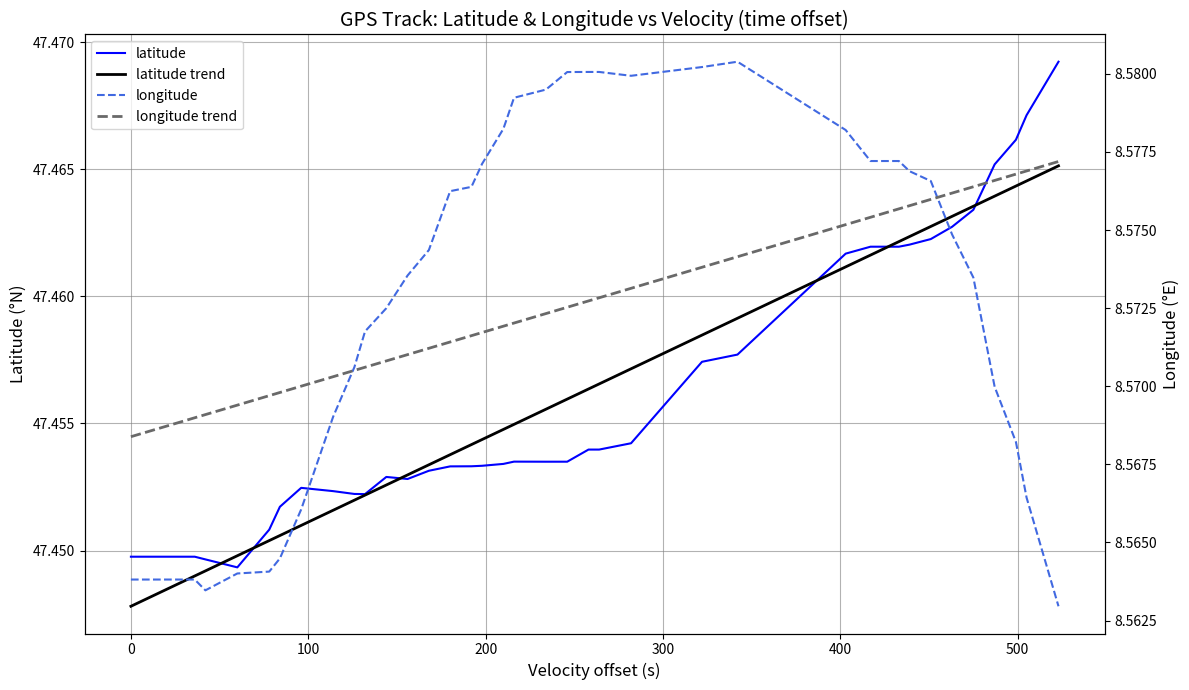

What are all the series names shown in the legend?

latitude, latitude trend, longitude, longitude trend